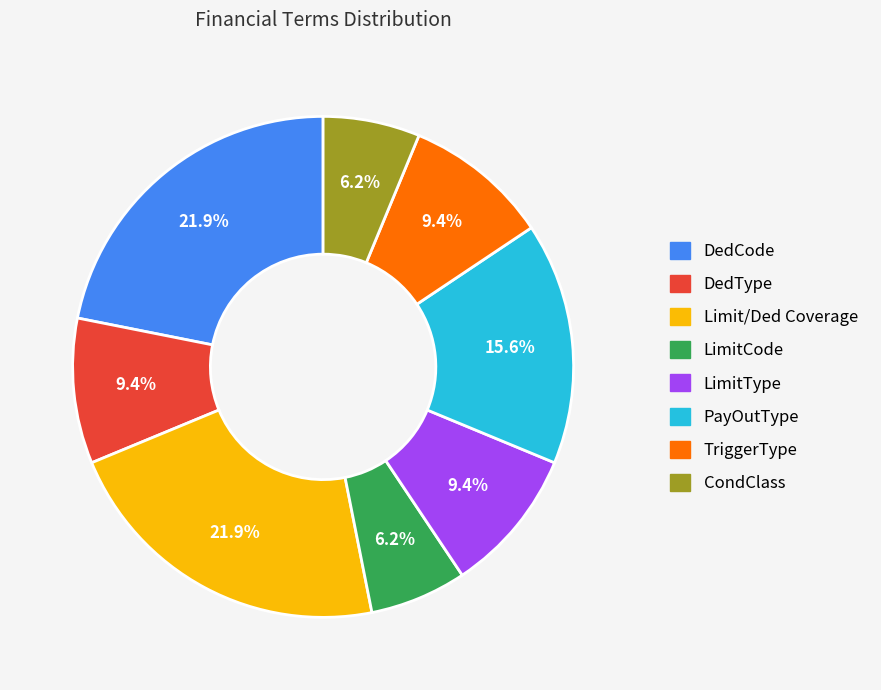

How many slices are in this pie chart?

8